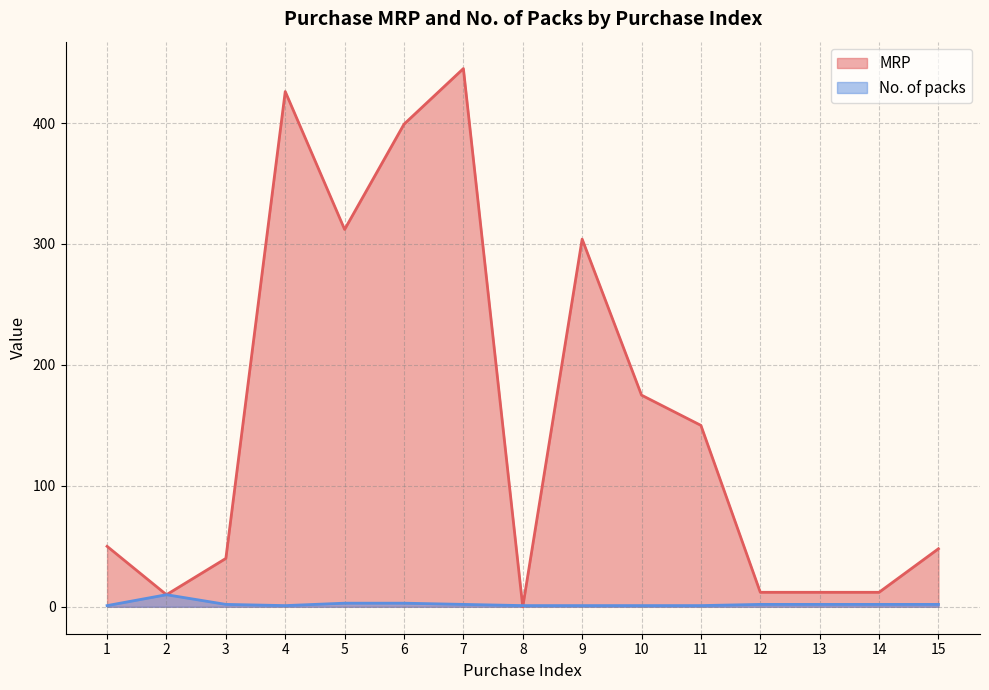

What is the difference between the maximum and second lowest values in the MRP series?

435